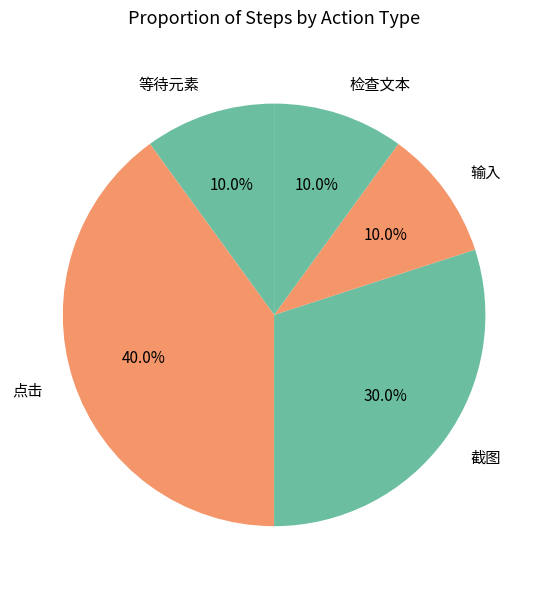

How many segments does this pie chart have?

5